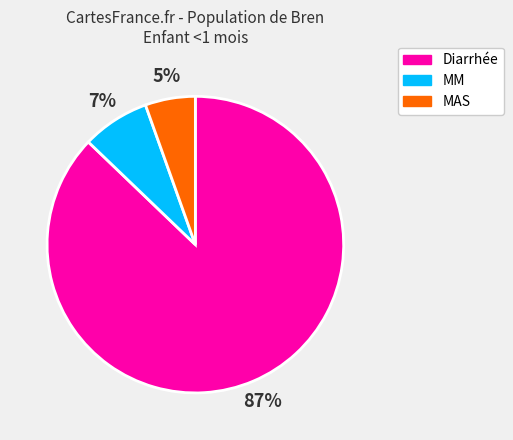

To the nearest percent, what portion does MAS represent?

5%